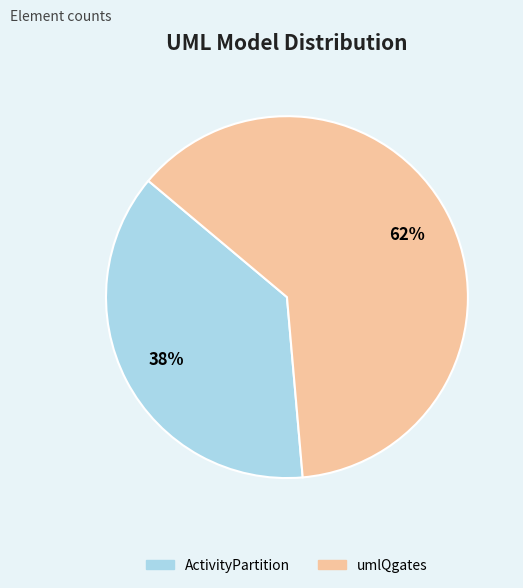

How many segments does this pie chart have?

2